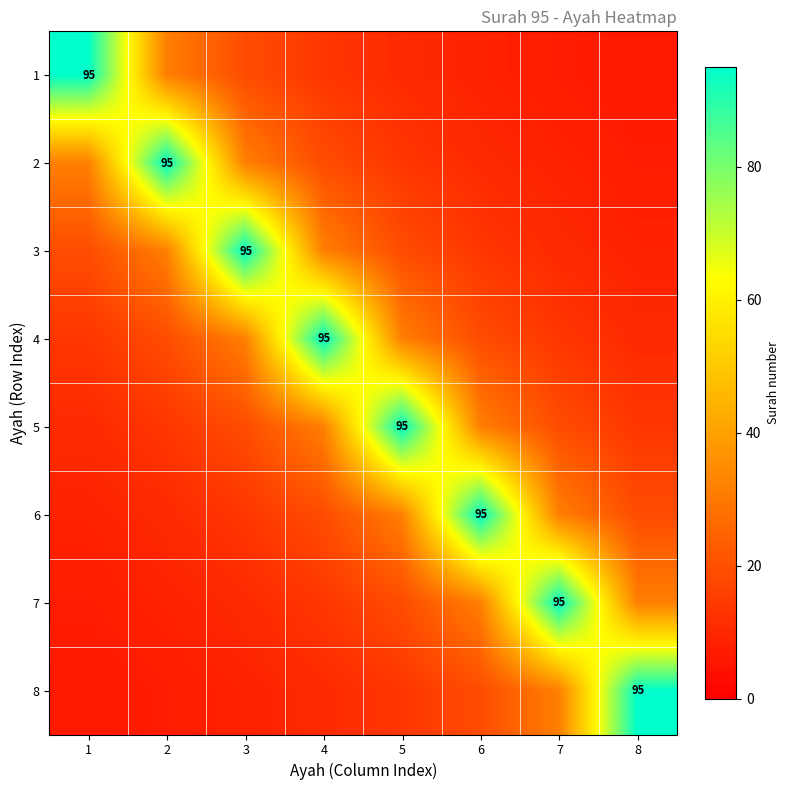

Which category has the lowest value in the 1 series?

8